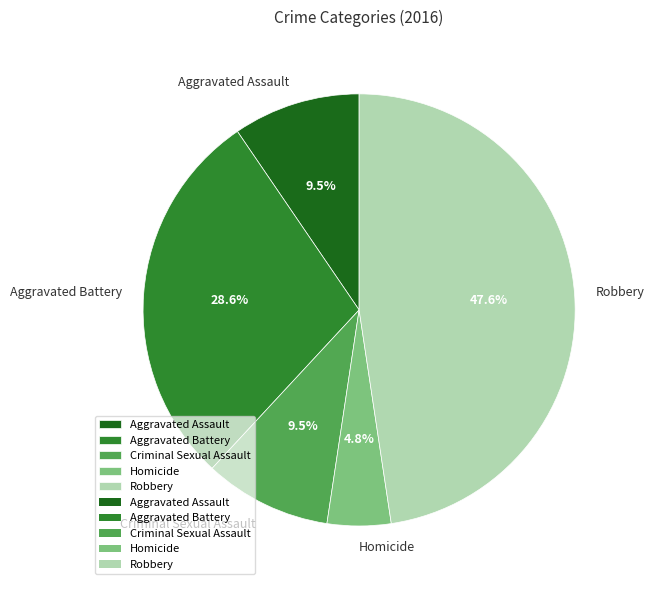

How many slices are in this pie chart?

5